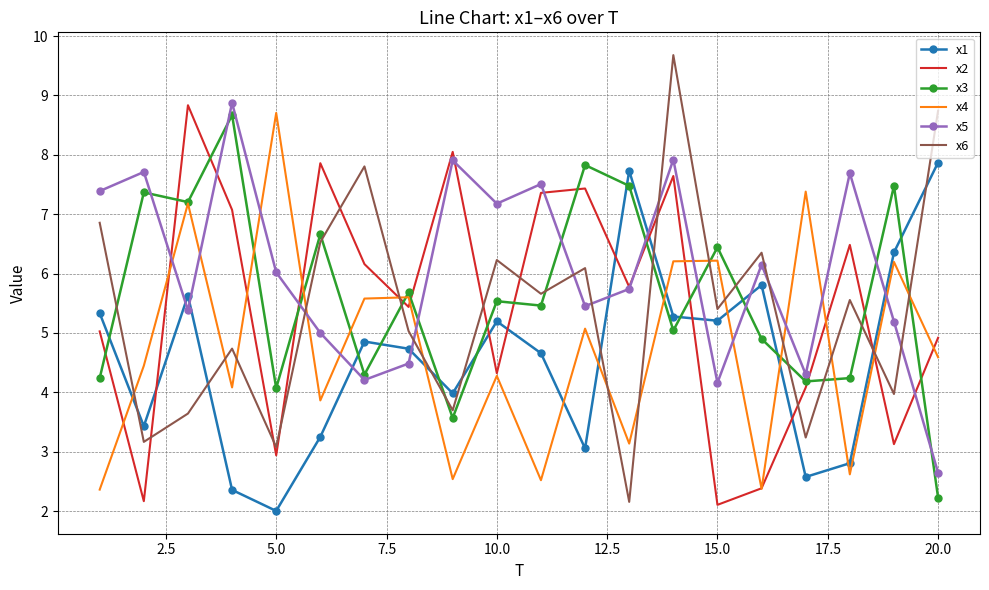

True or false: x4 has more than 0 points higher than both neighbors.

True